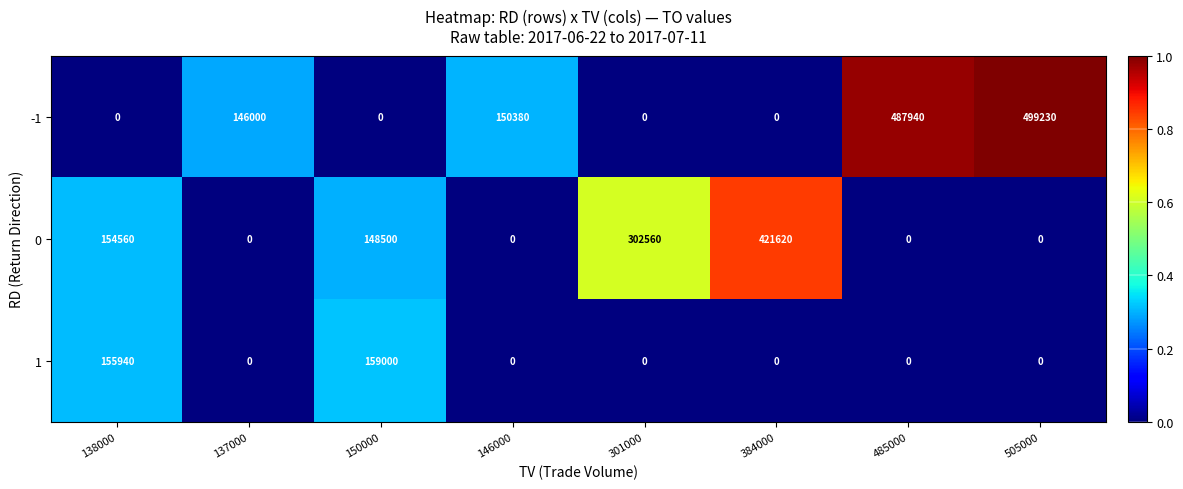

Count the number of categories in the chart.

8